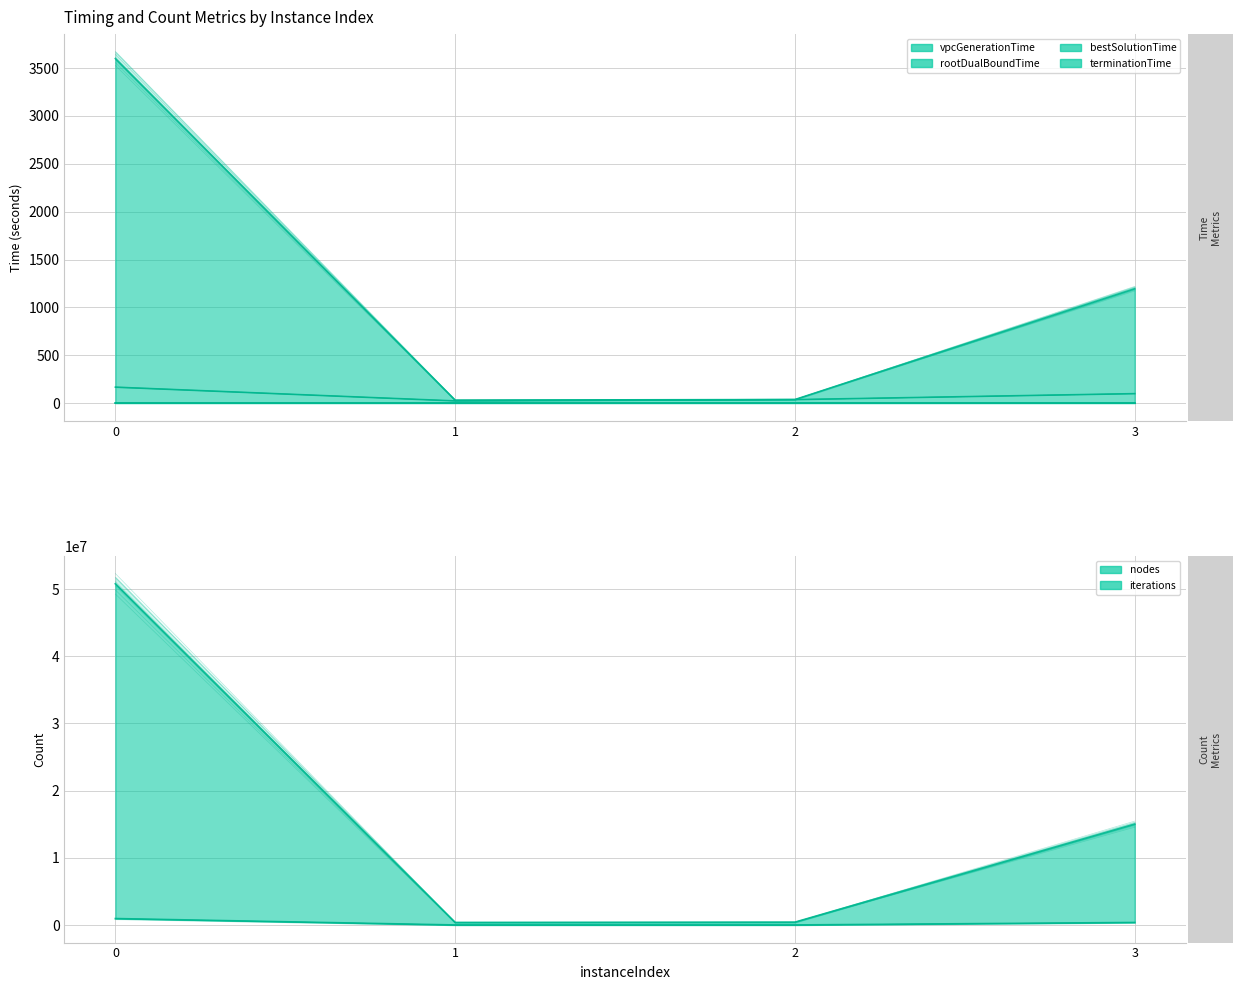

Between 1 and 2, which series saw the biggest shift?

iterations